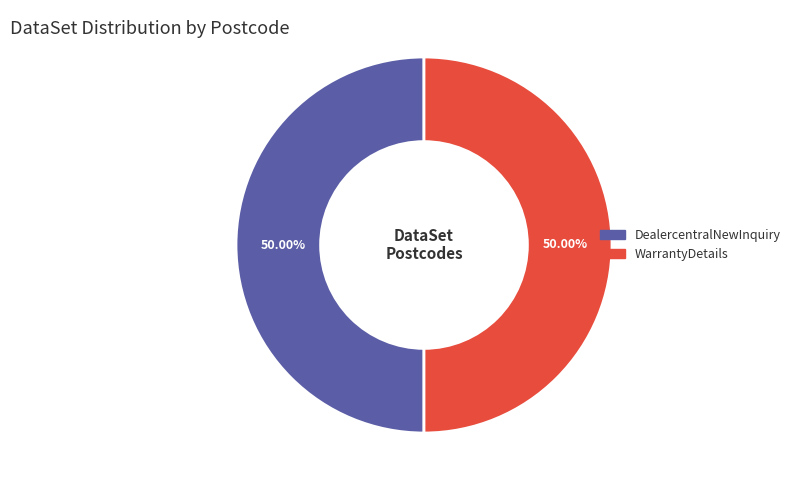

How many segments does this pie chart have?

2